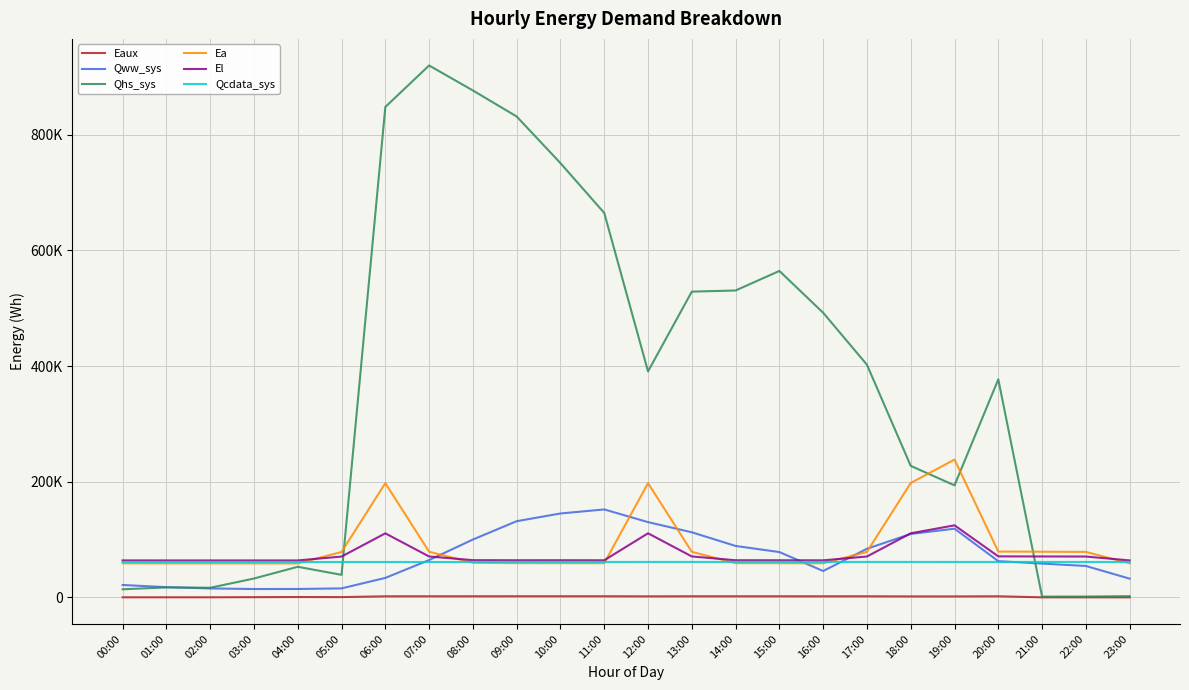

Which category has the highest value across all series?

07:00